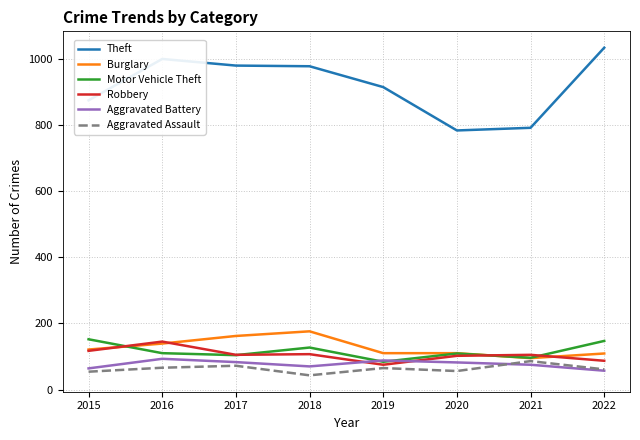

True or false: Motor Vehicle Theft and Theft intersect in this chart.

False